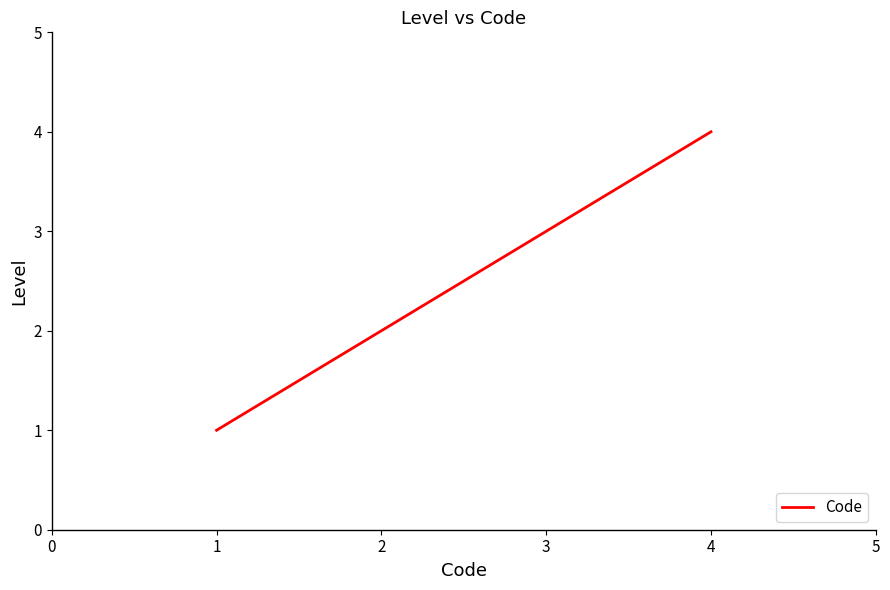

What is the difference between the maximum and minimum values?

3